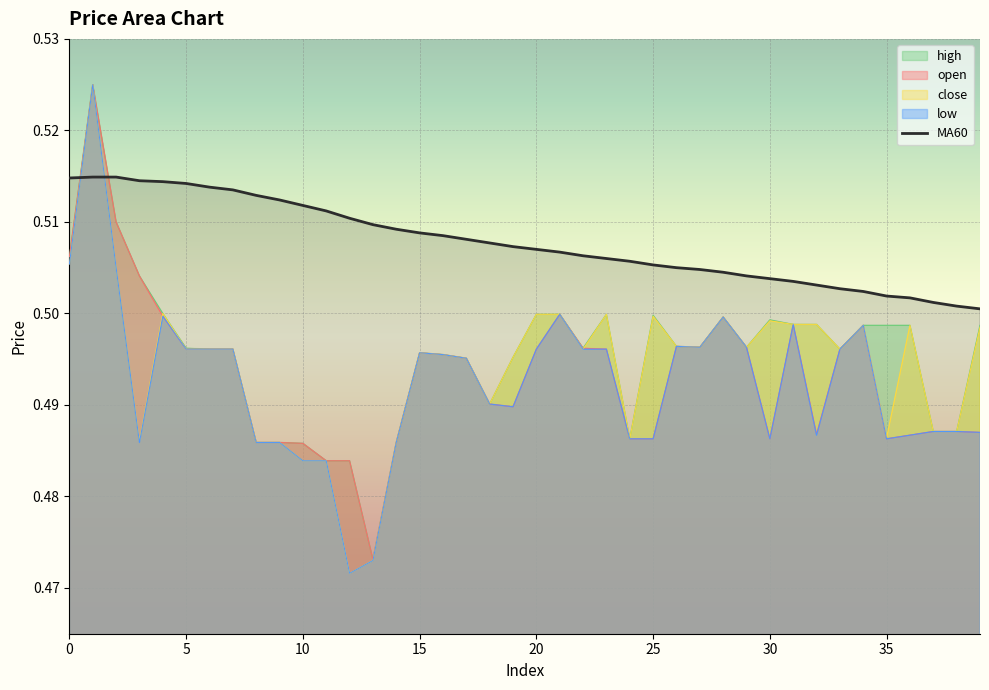

Count the values in the range 0 to 1.

40